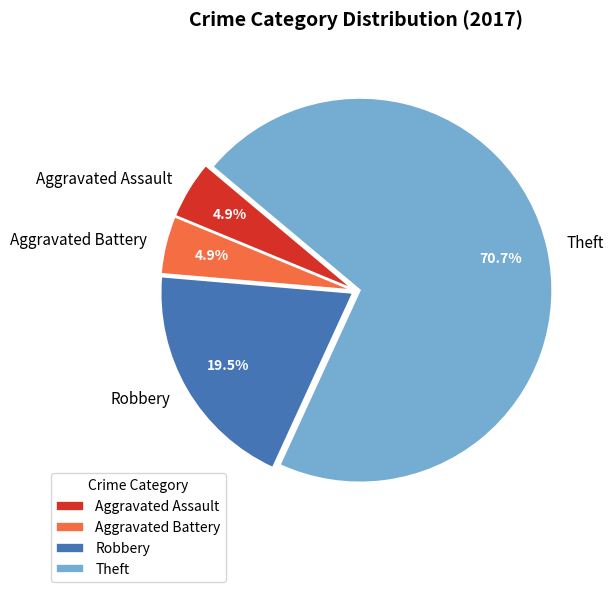

Which category has the biggest portion of the pie?

Theft